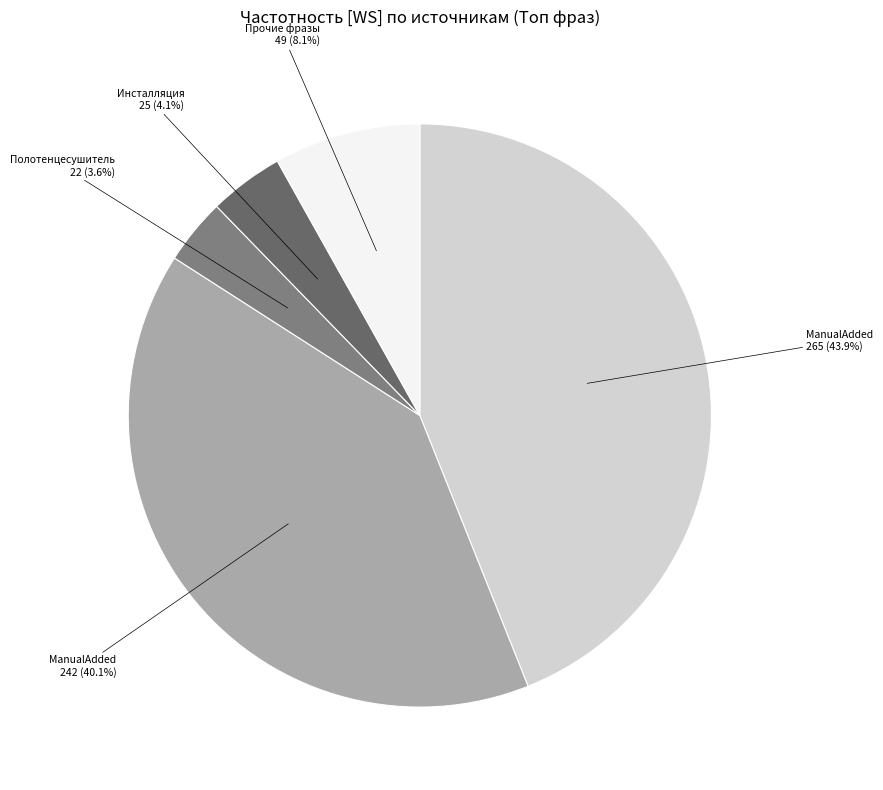

Is there a majority slice in this chart?

No